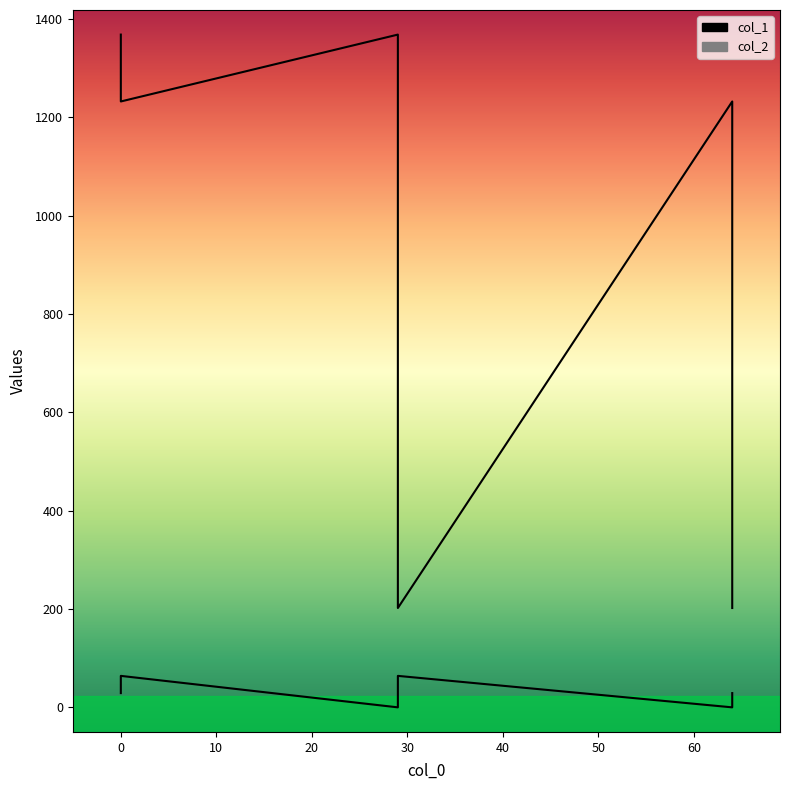

True or false: col_1 and col_2 cross at least once.

False